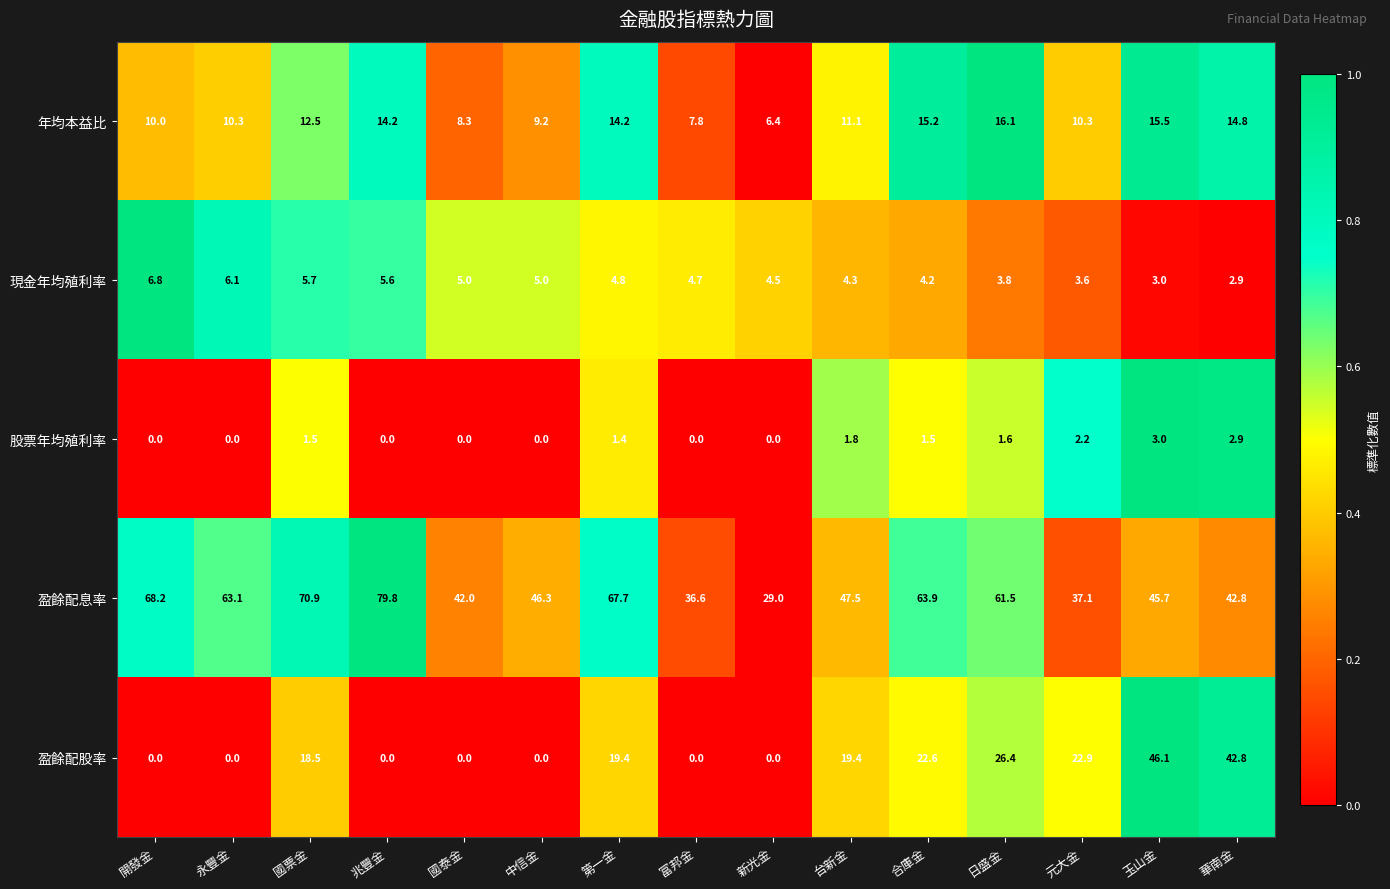

What is the difference between the 年均本益比 values at 第一金 and 富邦金?

6.4